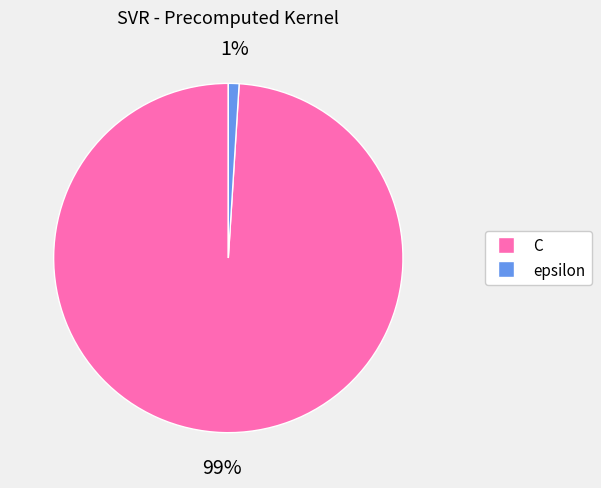

To the nearest percent, what is the combined percentage of C and epsilon?

100%